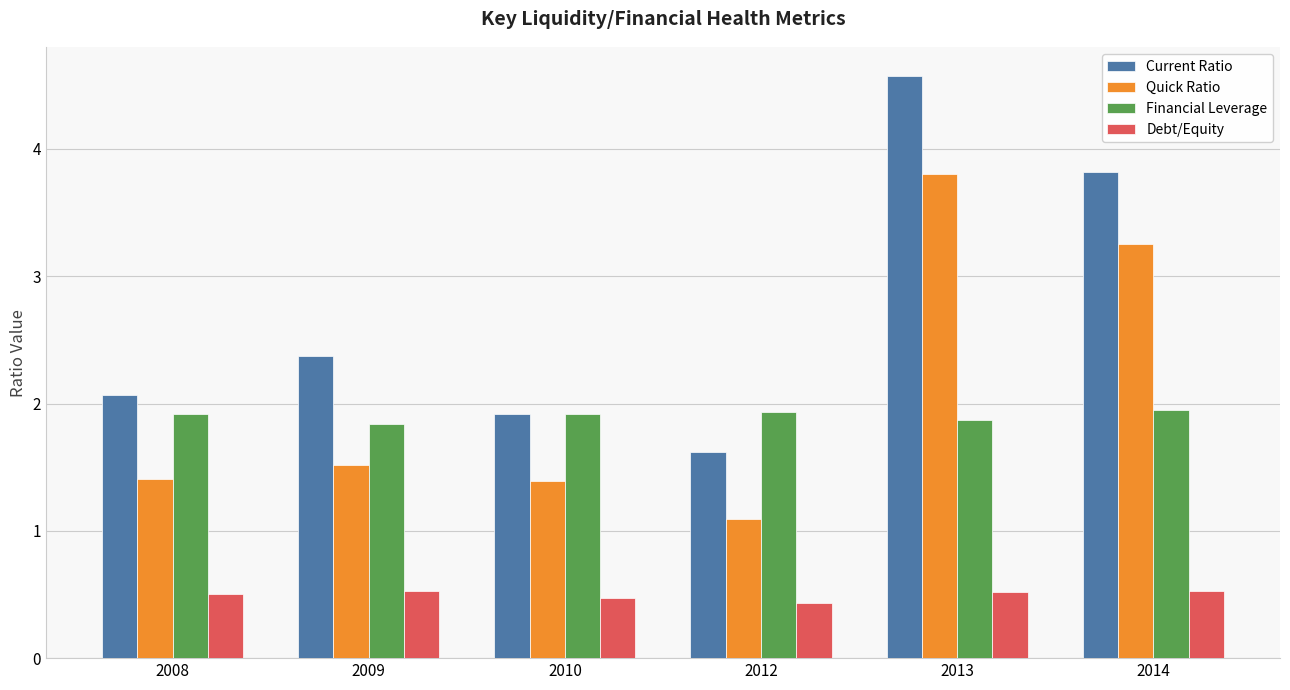

What is the sum of the Financial Leverage values at 2014 and 2013?

3.8